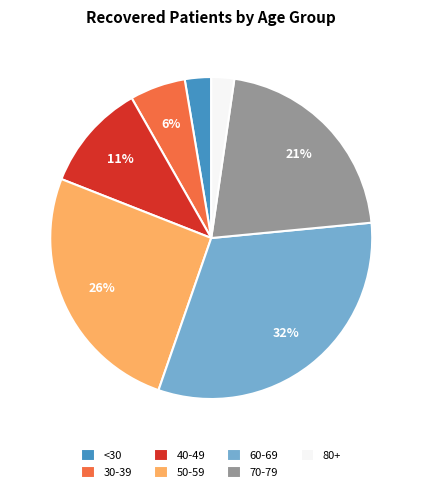

Between <30 and 40-49, which is larger?

40-49